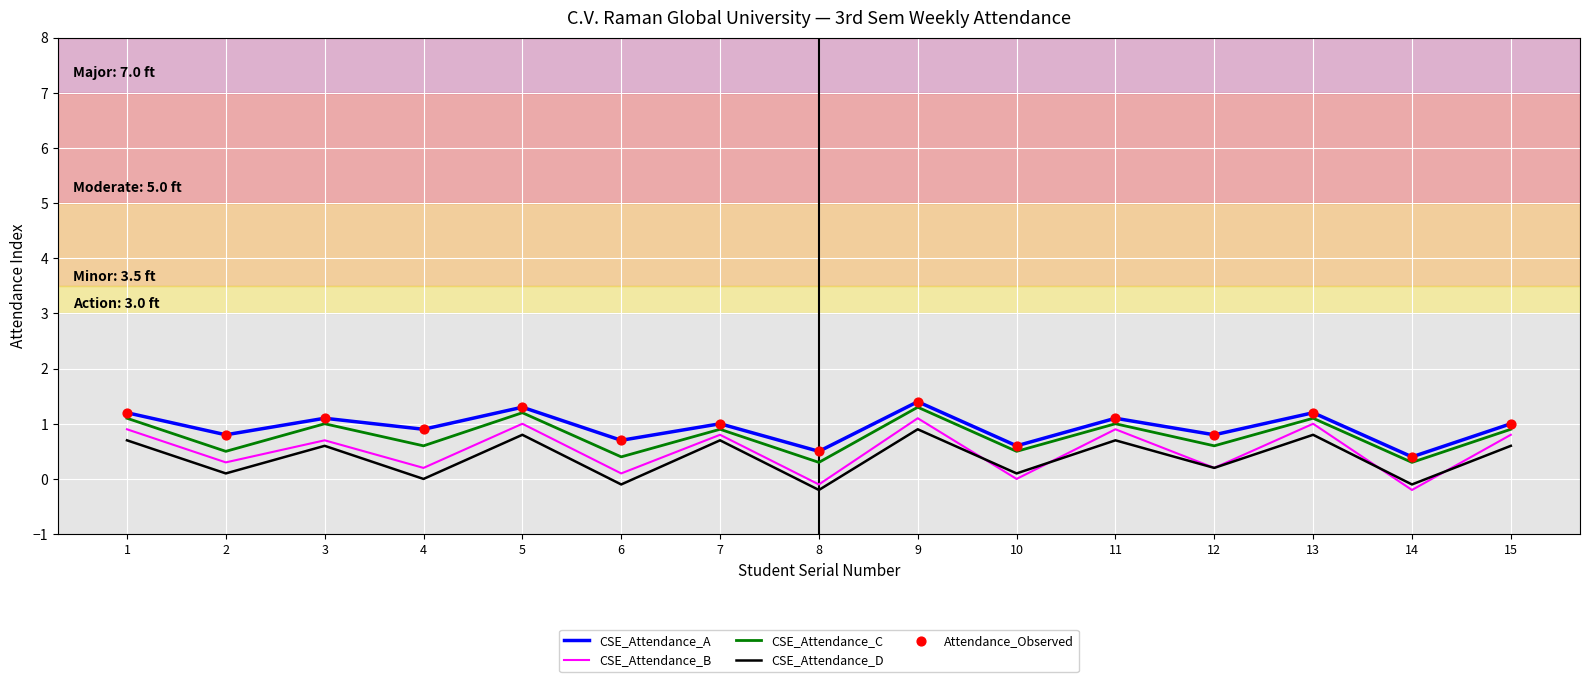

At which category is the sum across all series the highest?

9